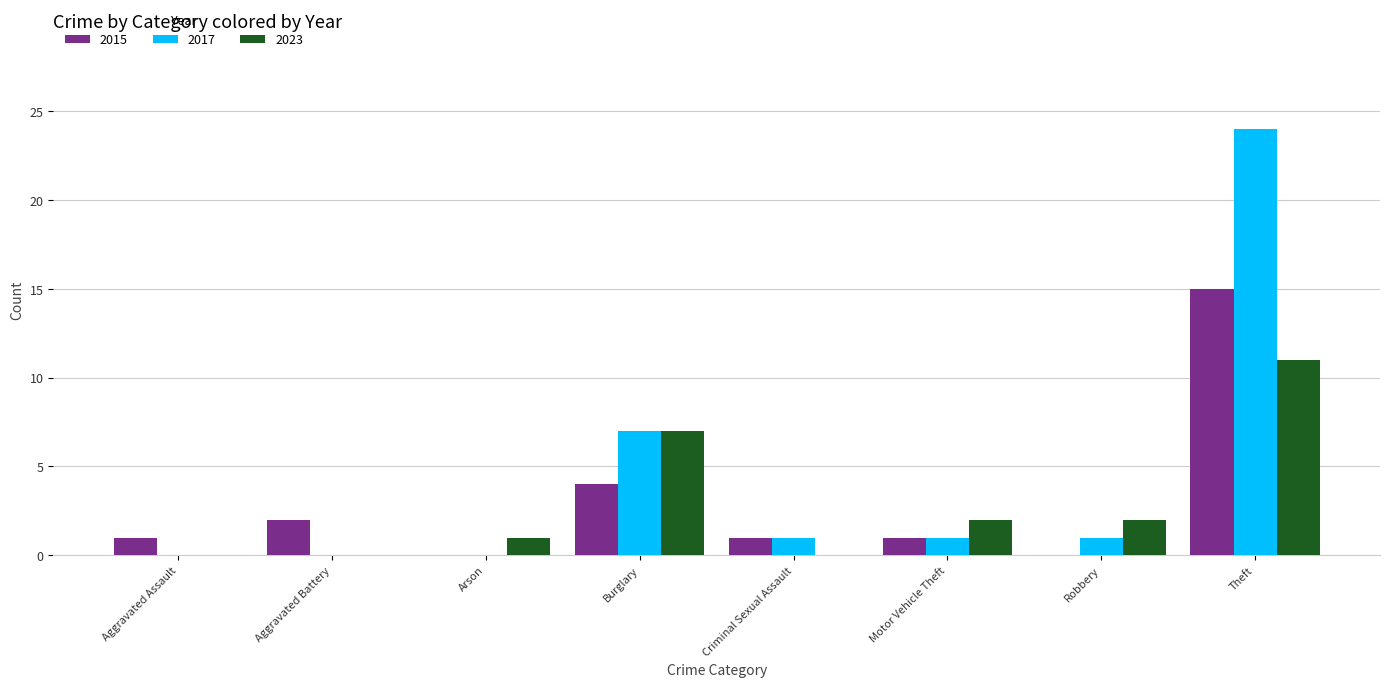

Reading left to right, transcribe all the data shown in this chart.

2015: Aggravated Assault=1	Aggravated Battery=2	Arson=0	Burglary=4	Criminal Sexual Assault=1	Motor Vehicle Theft=1	Robbery=0	Theft=15
2017: Aggravated Assault=0	Aggravated Battery=0	Arson=0	Burglary=7	Criminal Sexual Assault=1	Motor Vehicle Theft=1	Robbery=1	Theft=24
2023: Aggravated Assault=0	Aggravated Battery=0	Arson=1	Burglary=7	Criminal Sexual Assault=0	Motor Vehicle Theft=2	Robbery=2	Theft=11